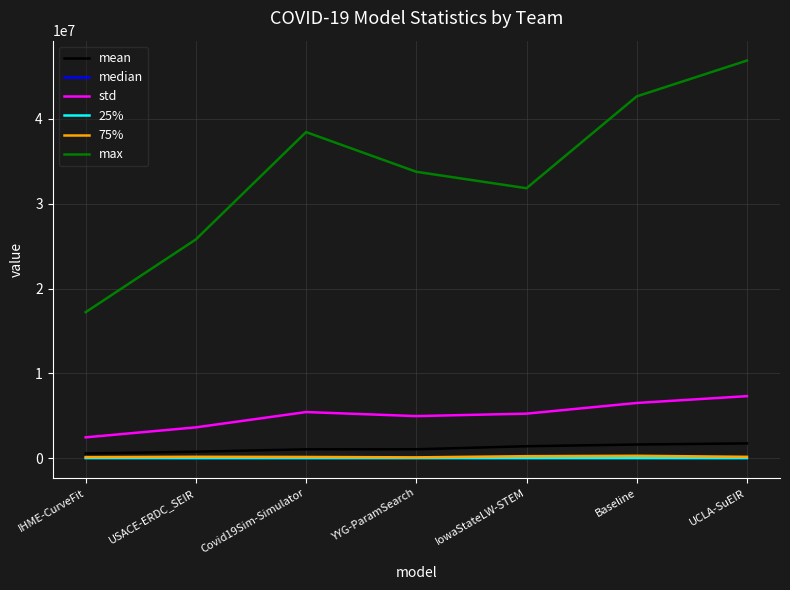

What is the maximum value for std?

7310238.4